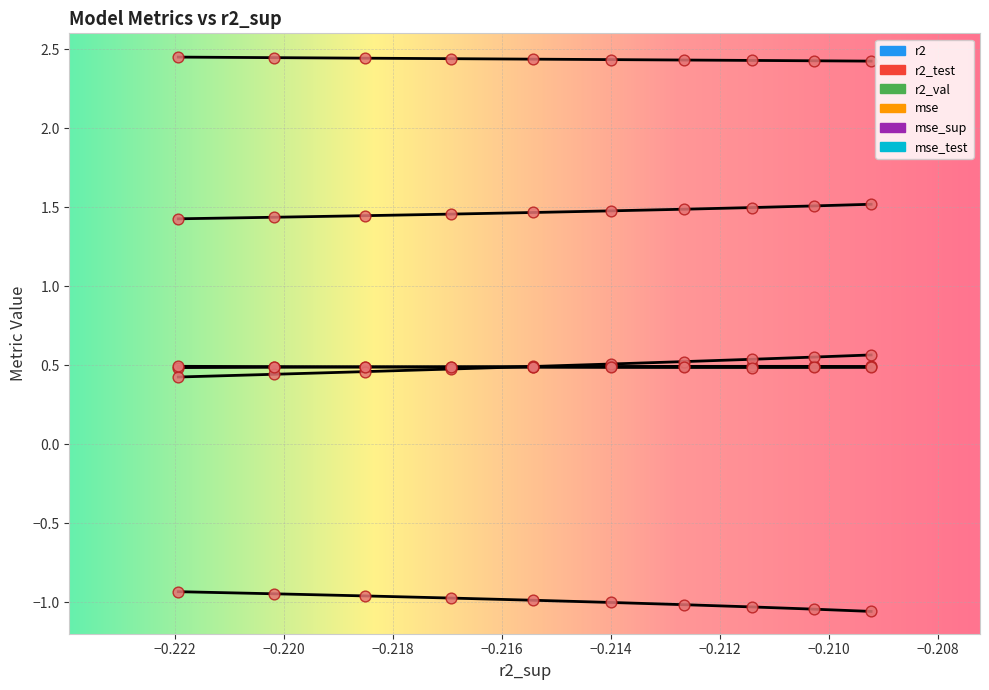

What are all the series names shown in the legend?

r2, r2_test, r2_val, mse, mse_sup, mse_test